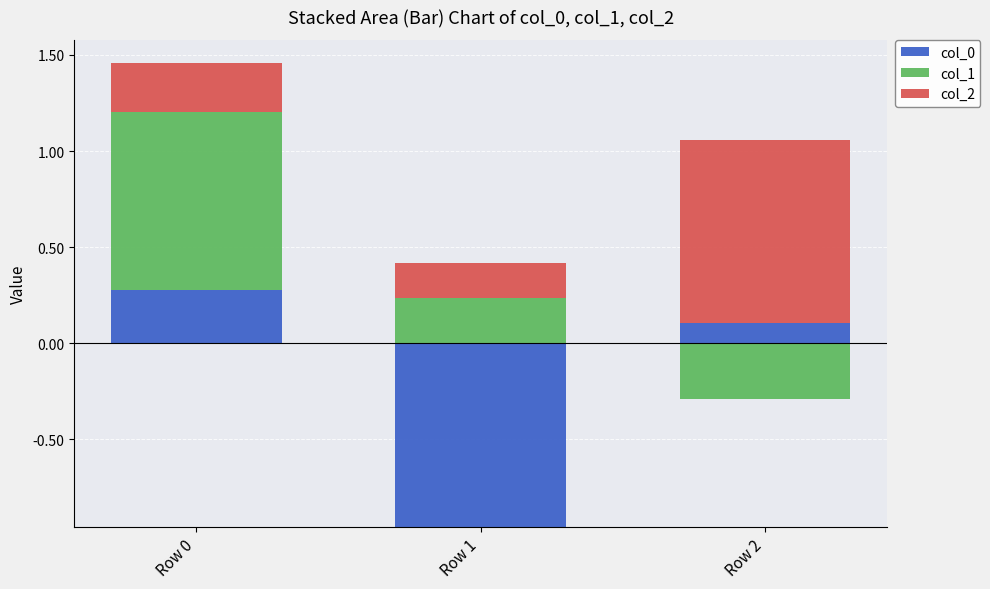

How many groups of bars are there?

3